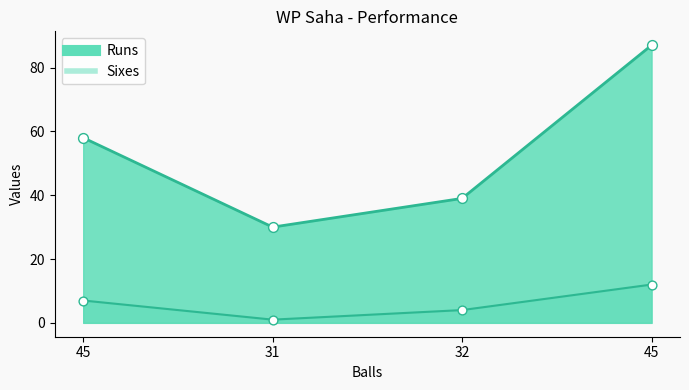

Which series has the largest total across all categories?

Runs